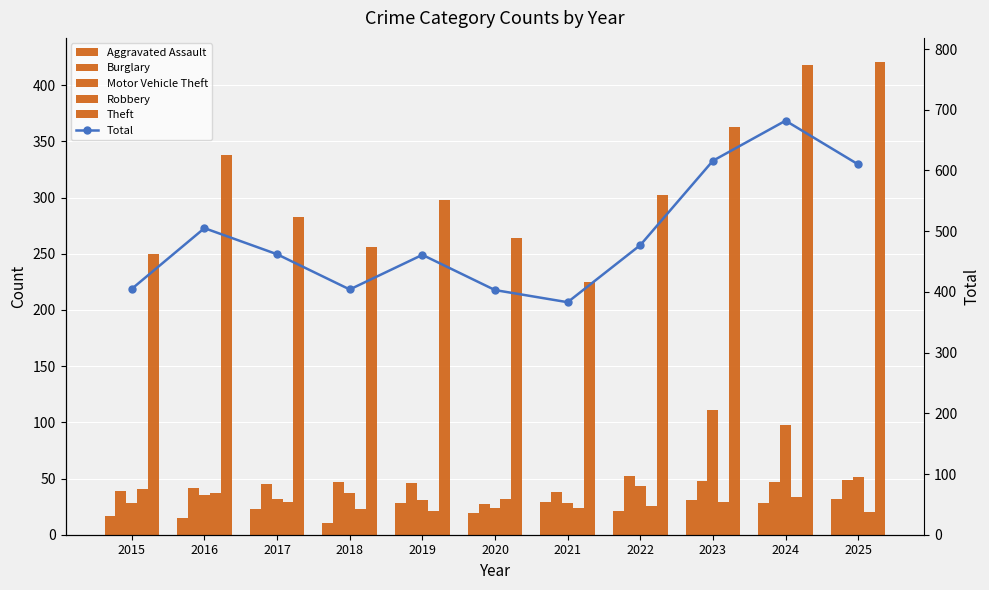

Which category has the highest value in the Robbery series?

2015